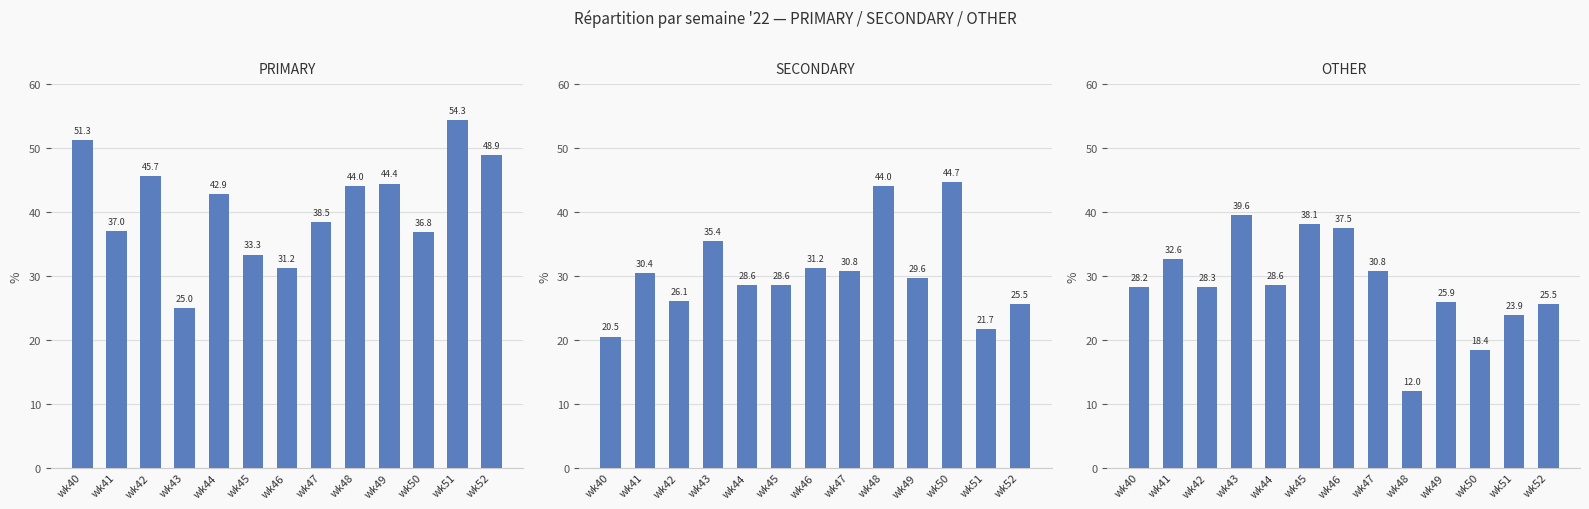

What is the total value across all series at wk45?

100.0